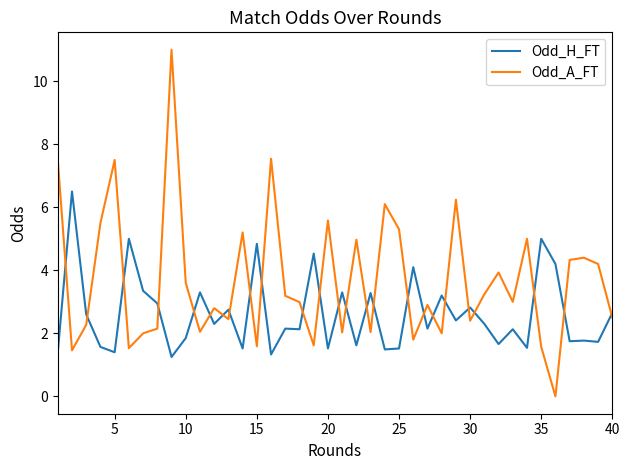

Which series has the largest total across all categories?

Odd_A_FT